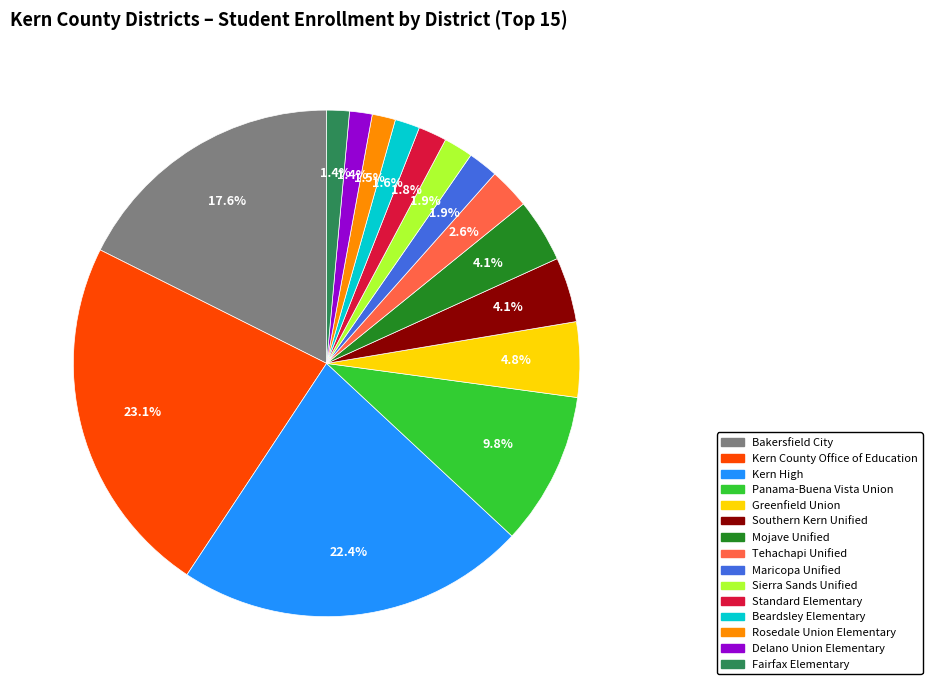

What is the ratio of the value at Maricopa Unified to the value at Sierra Sands Unified?

1.0